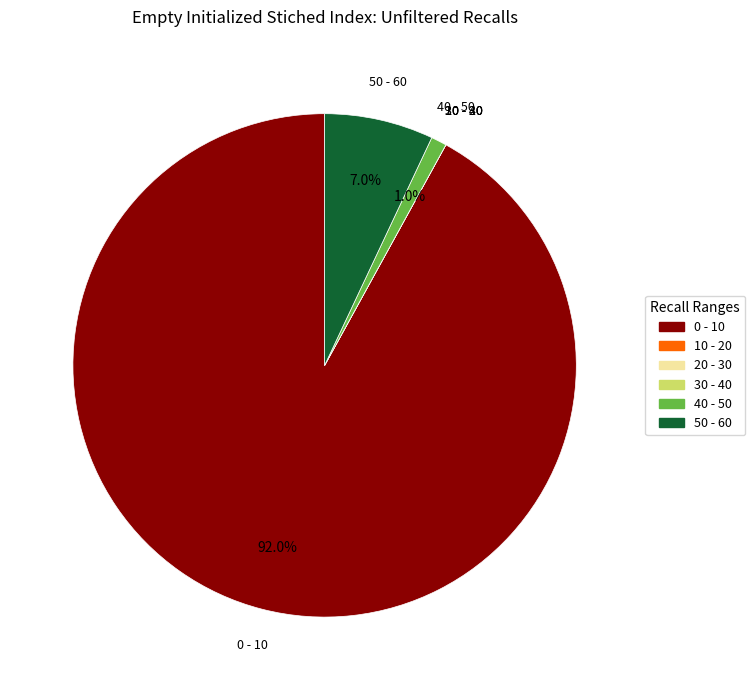

What percentage do 0 - 10 and 40 - 50 together represent?

93.0%